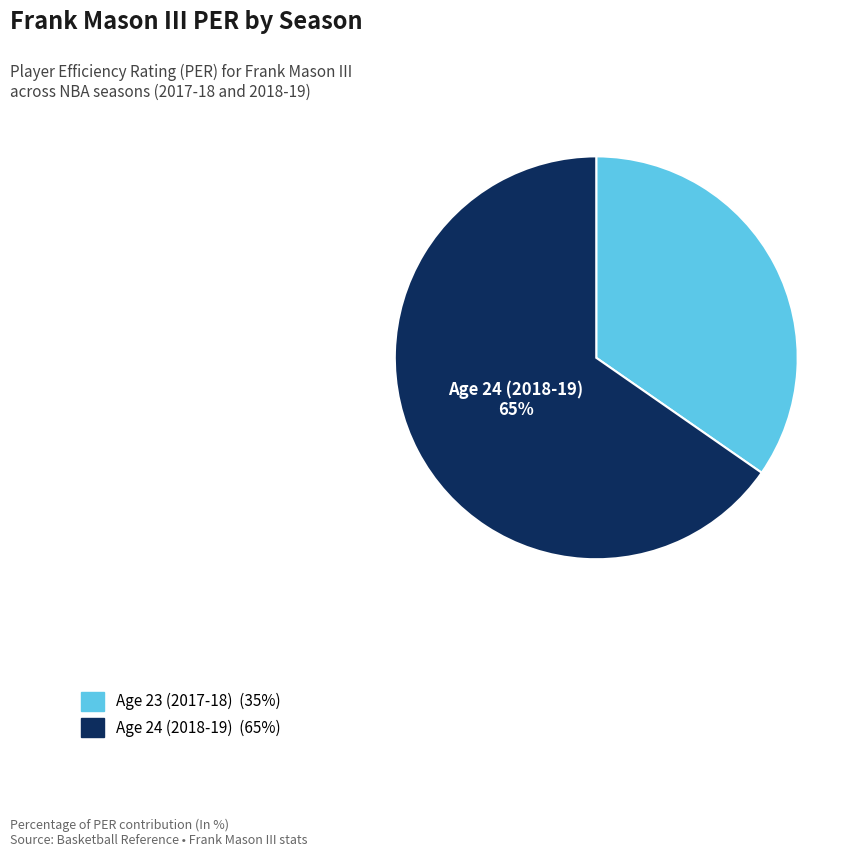

Does Age 24 (2018-19) represent more than half of the total?

Yes